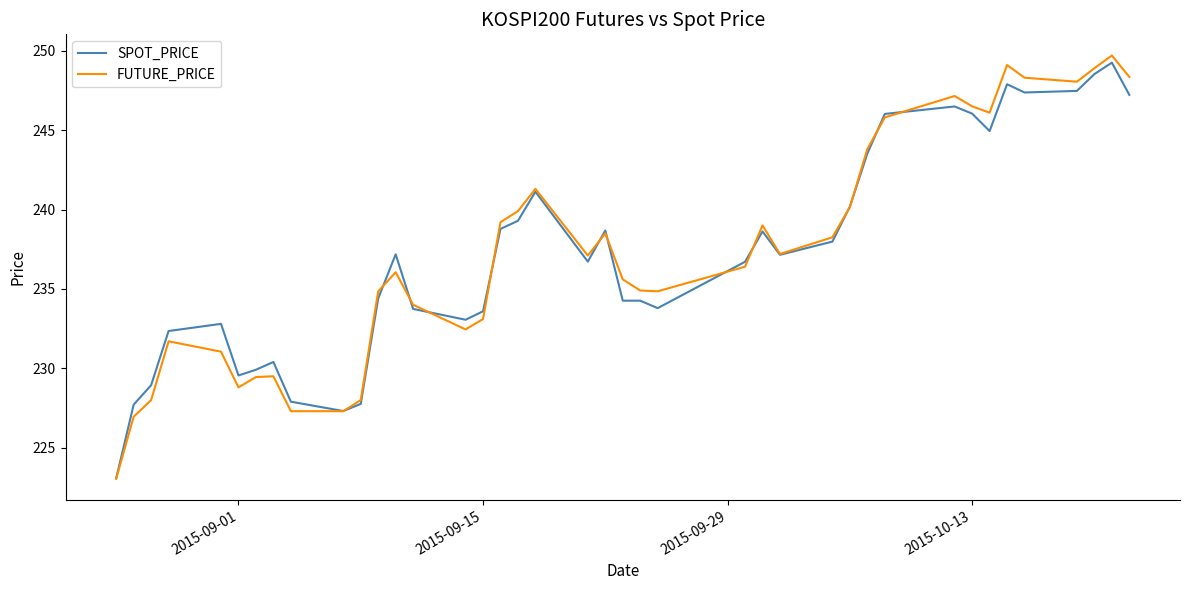

What is the maximum value shown in the chart?

249.7